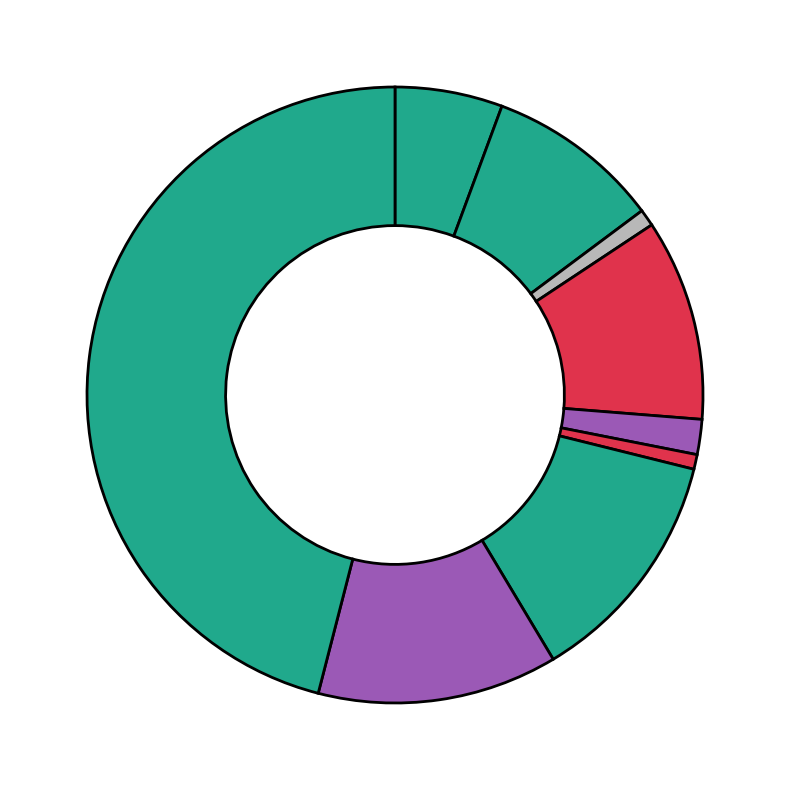

Count the number of slices in the pie.

9